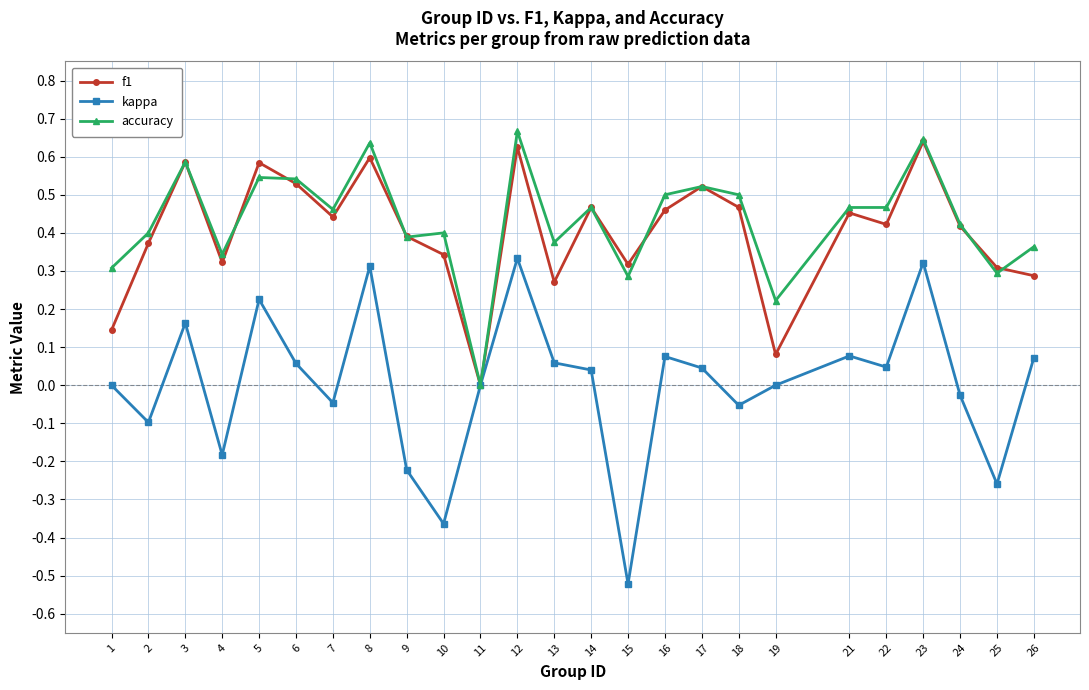

Rank the series at 19 from highest to lowest value.

accuracy, f1, kappa